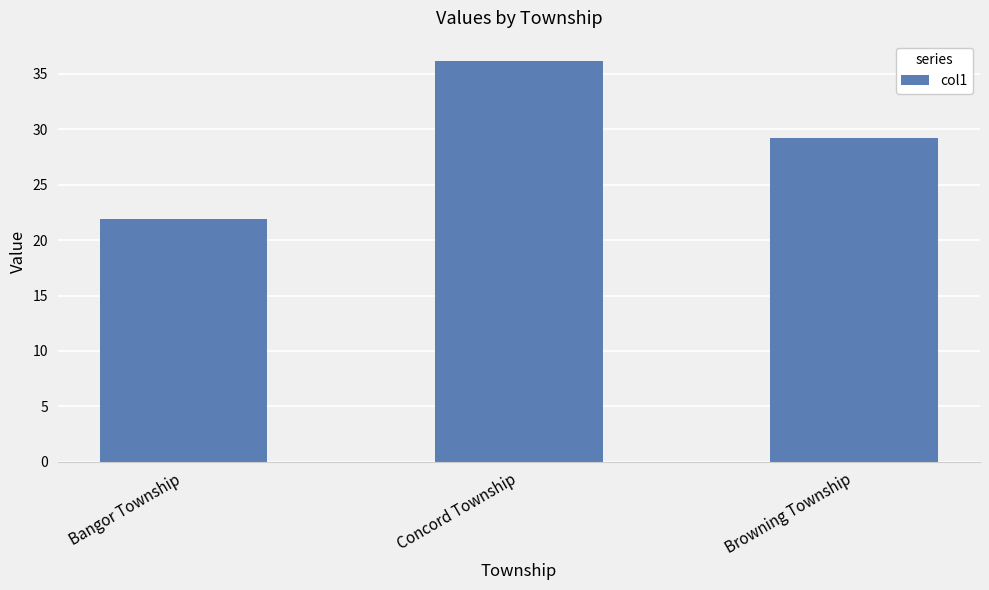

What is the value of the 3rd bar from the left?

29.2